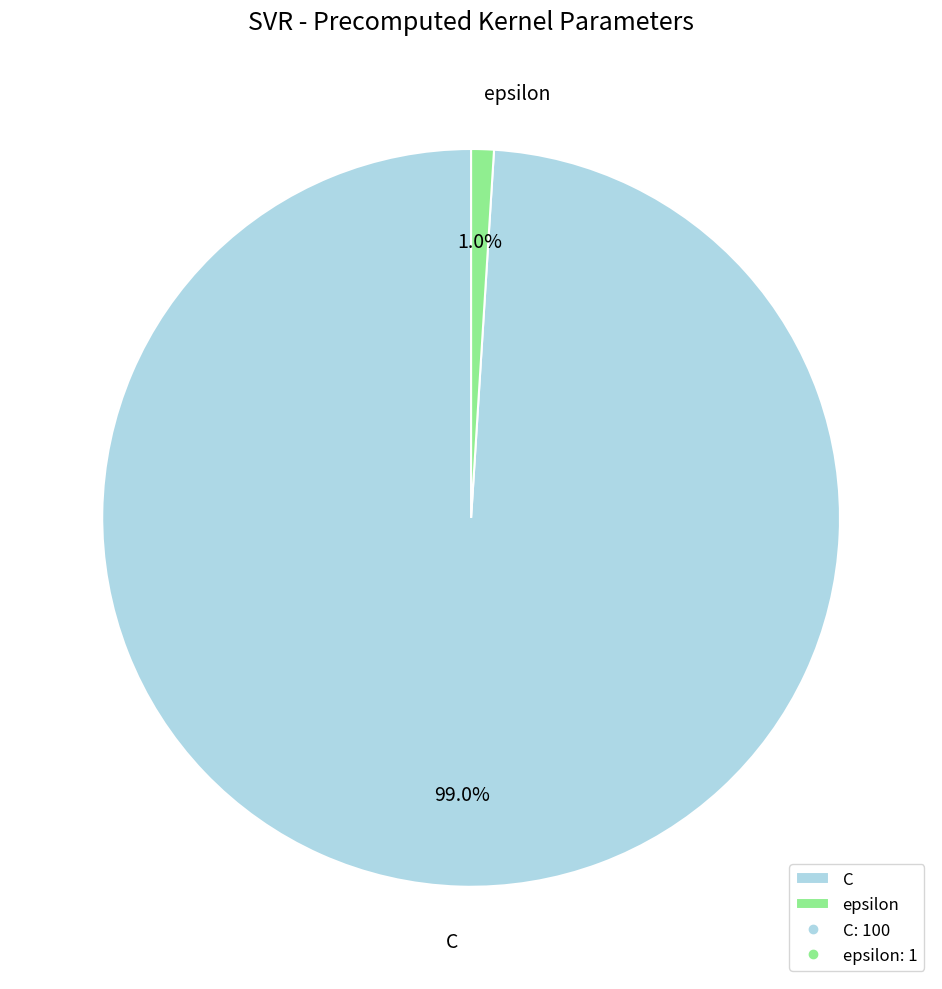

Combined, what portion of the pie is epsilon and C?

100.0%